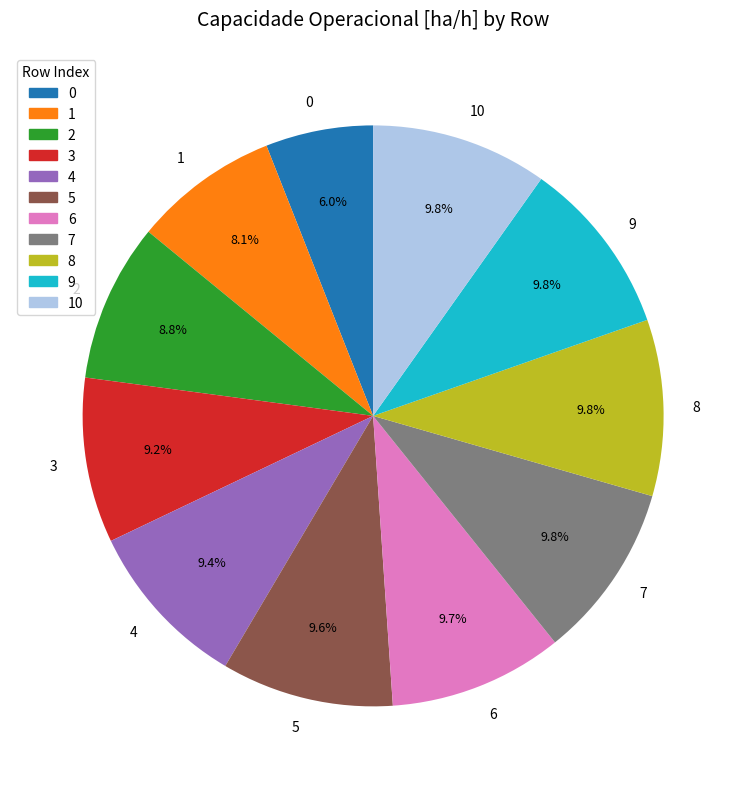

To the nearest percent, what is the combined percentage of 4 and 0?

15%